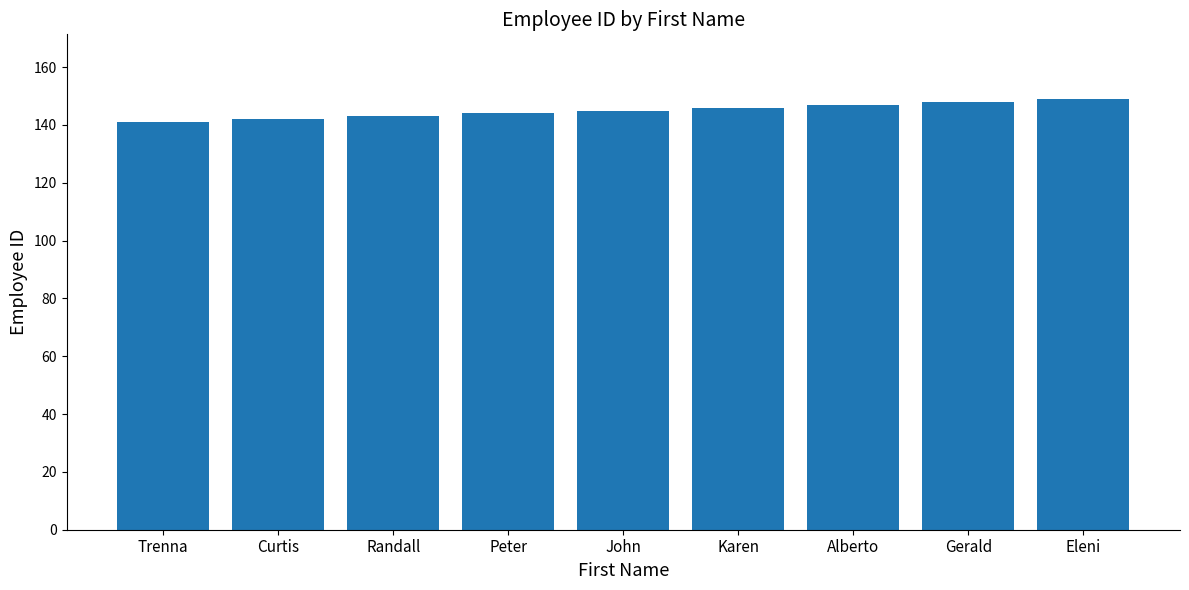

The chart shows a value of 148 at Gerald. True or false?

True